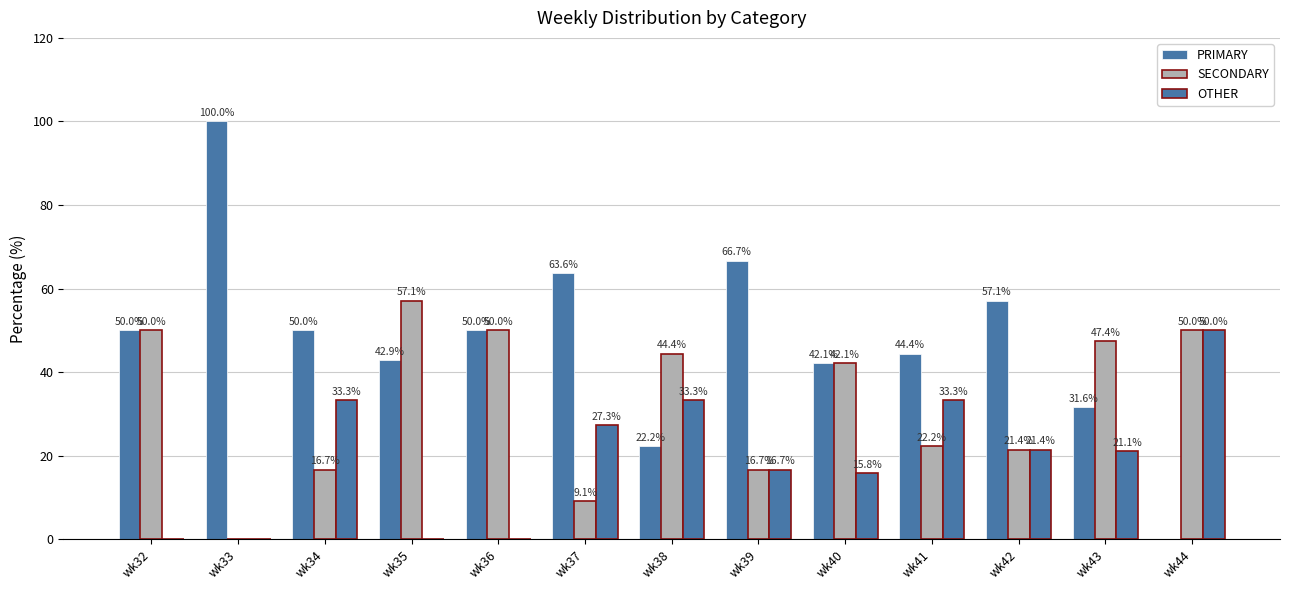

What is the approximate value of OTHER at wk44?

50.0